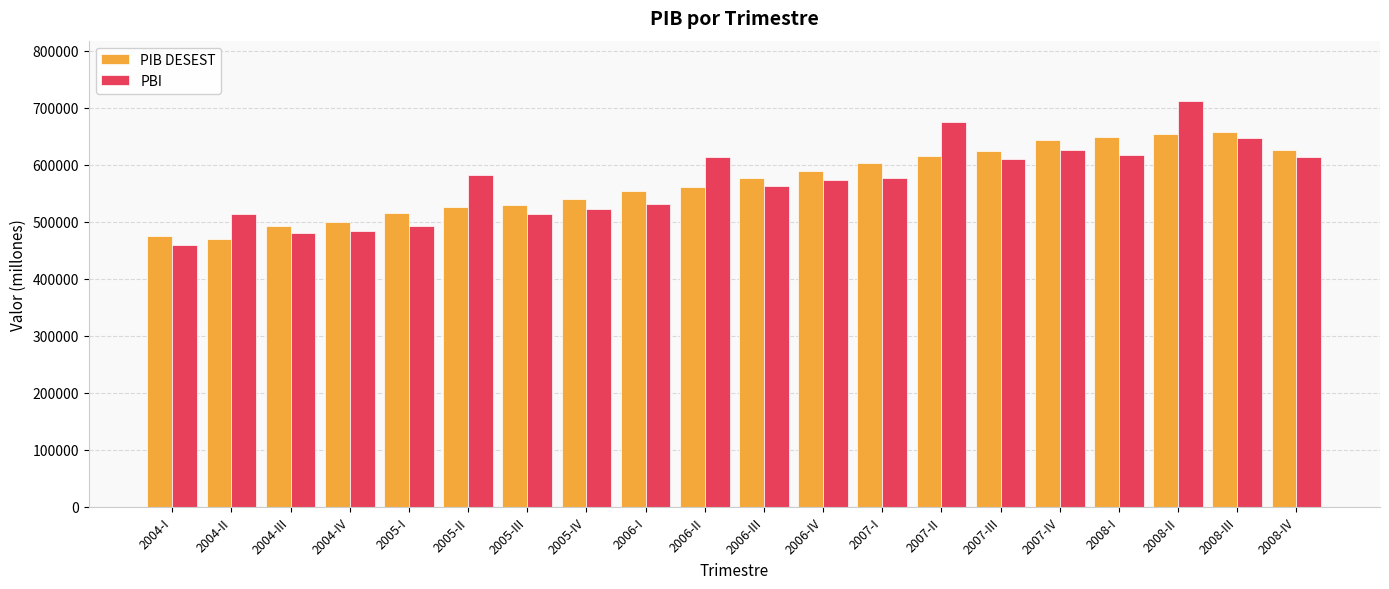

What is the spread (max minus min) of values at 2007-III?

14093.3